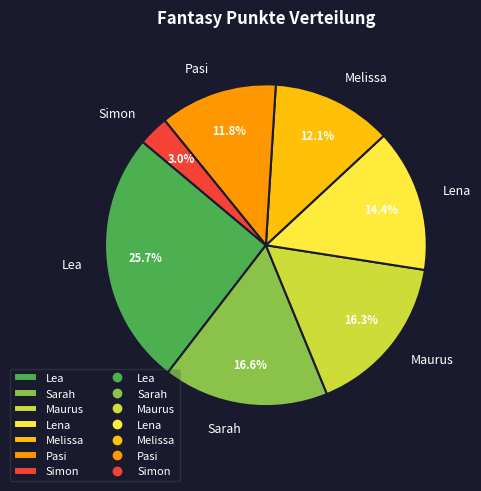

To the nearest percent, what portion does Sarah represent?

17%